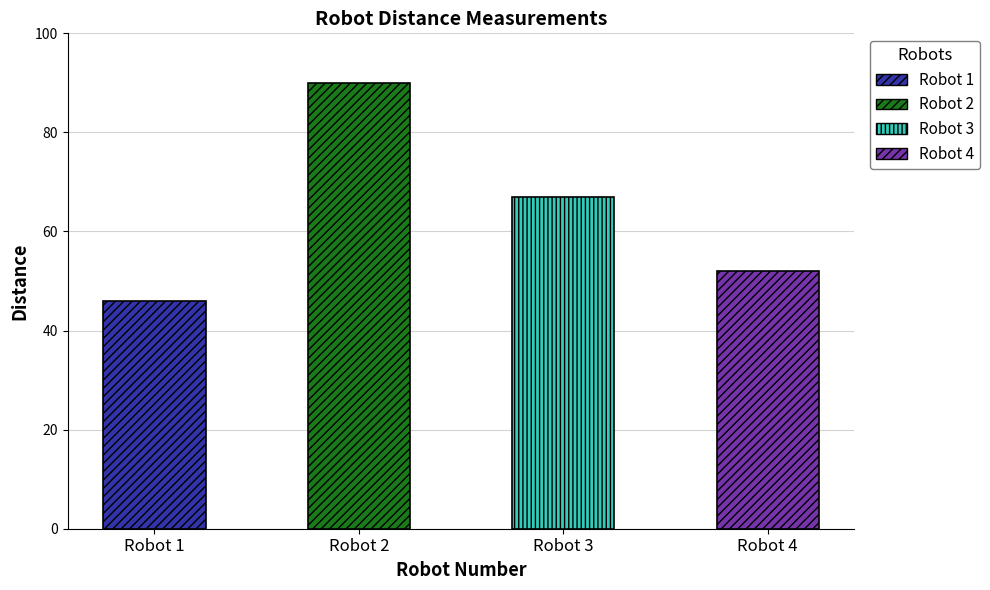

How many data points are above 67?

1